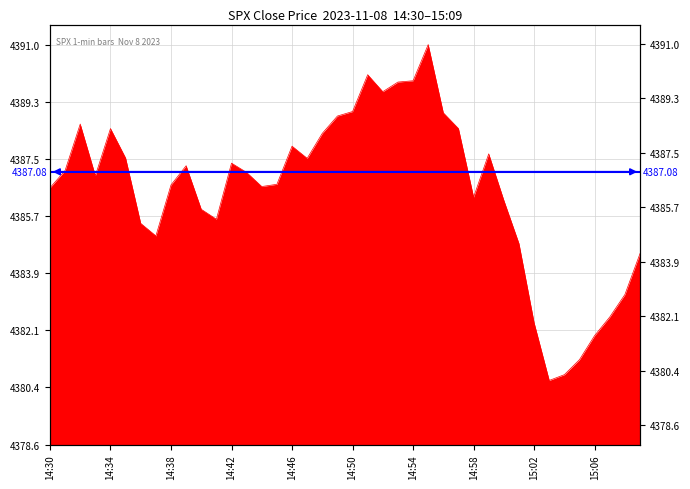

Reading right to left, extract all data points from this chart.

6.0	4.7	4.0	3.4	2.7	2.2	2.0	3.8	6.3	7.6	9.1	7.7	9.9	10.4	12.5	11.4	11.3	11.0	11.5	10.4	10.2	9.7	8.9	9.3	8.1	8.1	8.5	8.8	7.0	7.3	8.7	8.1	6.5	6.9	8.9	9.9	8.4	10.0	8.6	8.0